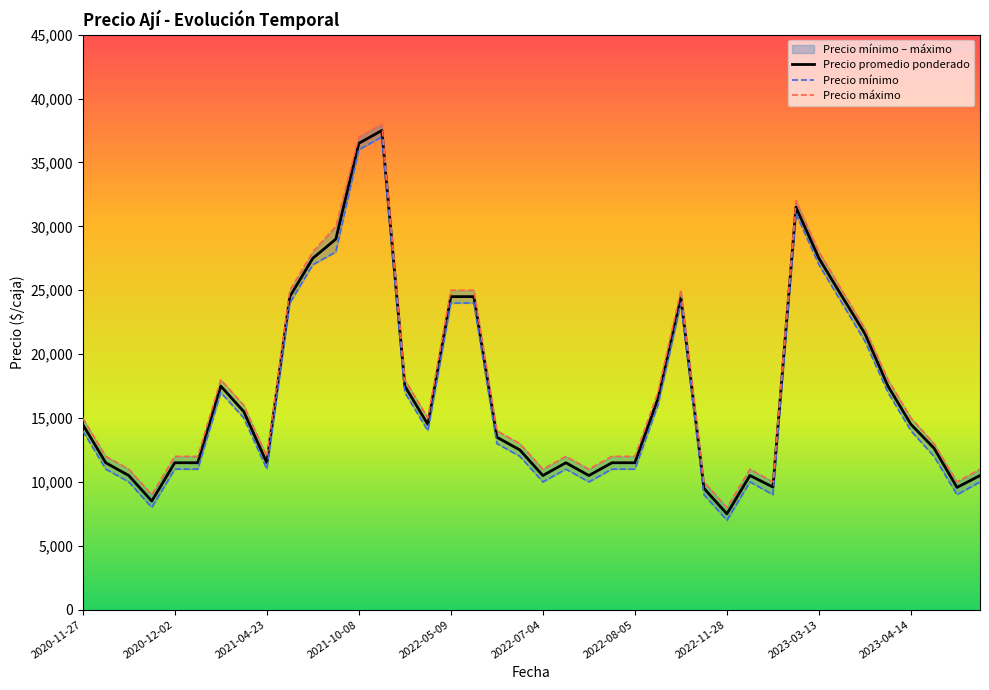

At which label does Precio promedio ponderado reach its minimum?

2022-11-28